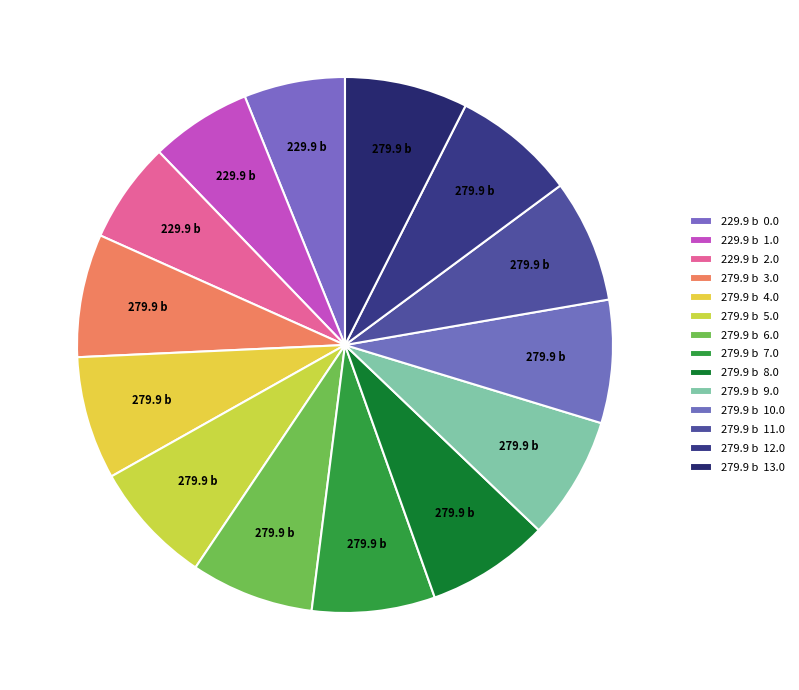

Count the number of slices in the pie.

14